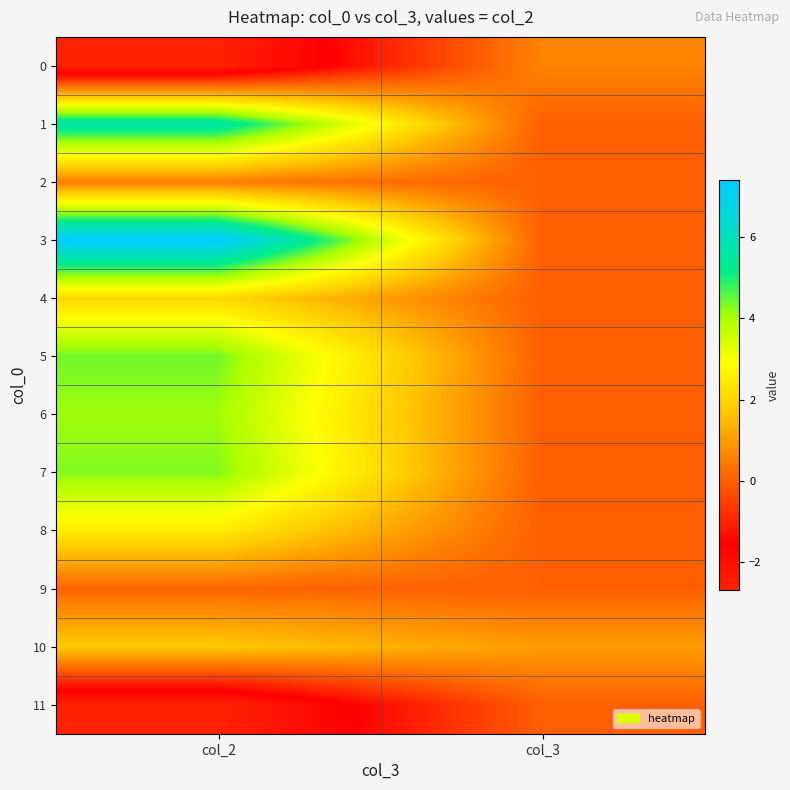

What is the spread (max minus min) of values at col_3?

1.0